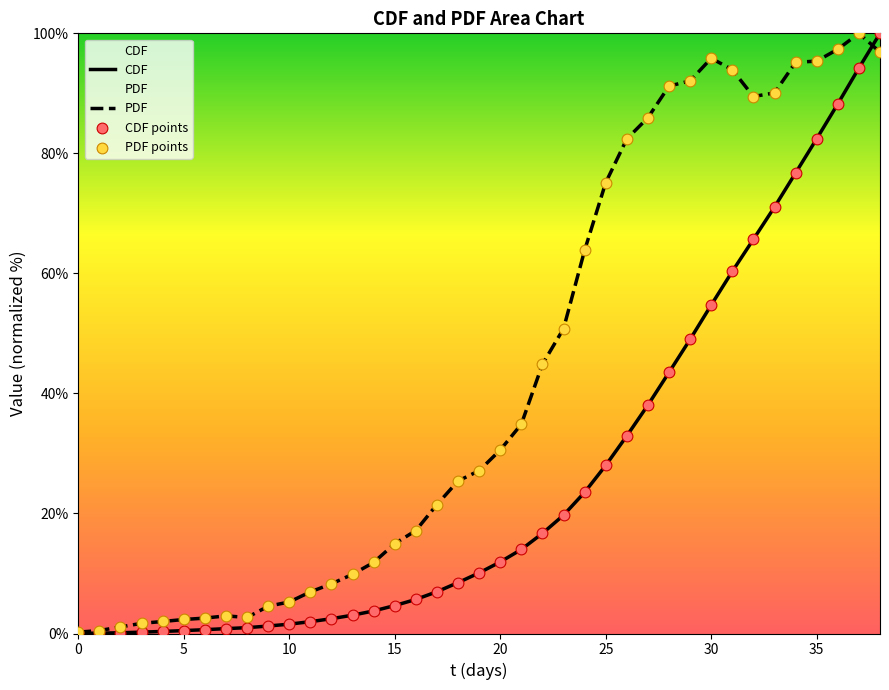

Which series contains the lowest Y value?

CDF